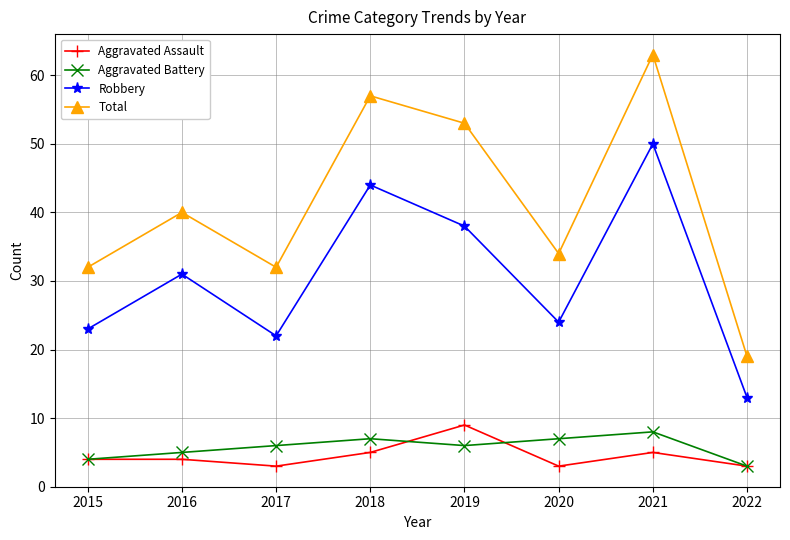

What are all the series names shown in the legend?

Aggravated Assault, Aggravated Battery, Robbery, Total